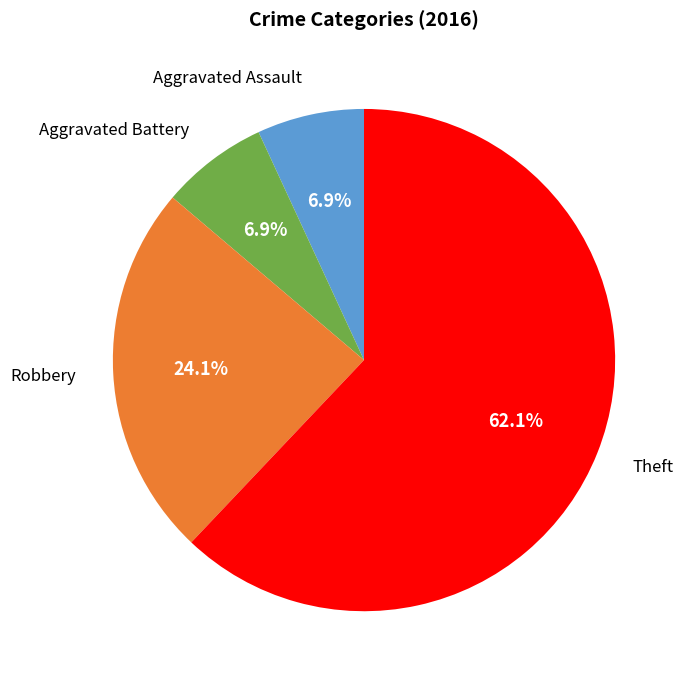

Approximately how many times larger is the value at Theft compared to Aggravated Battery?

9.0